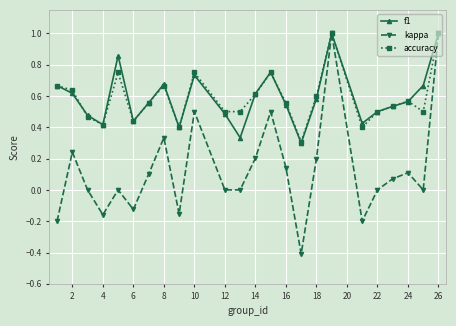

How many interior local peaks does the f1 series have?

5